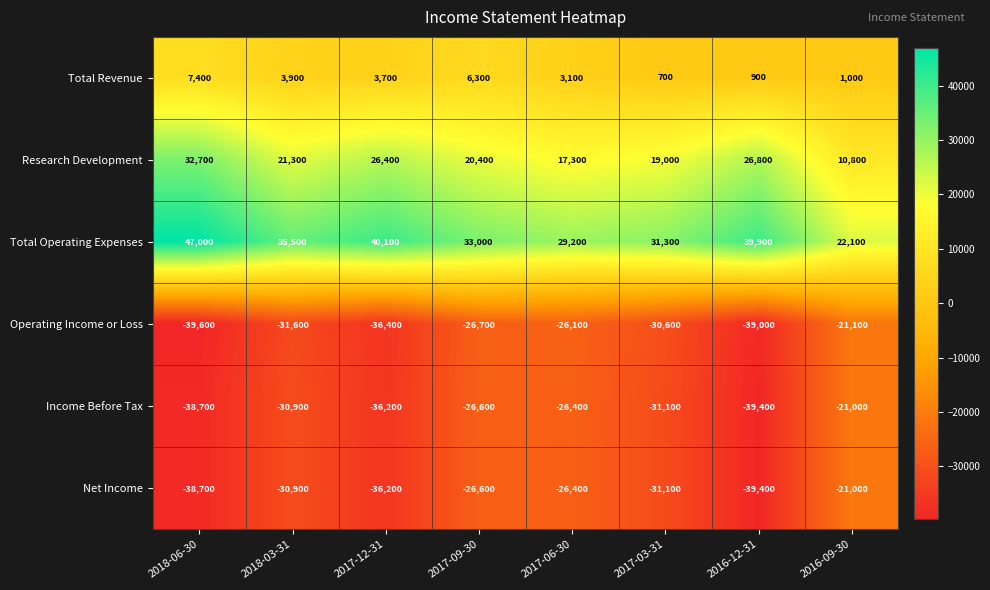

What is the total value across all series at 2018-06-30?

-29900